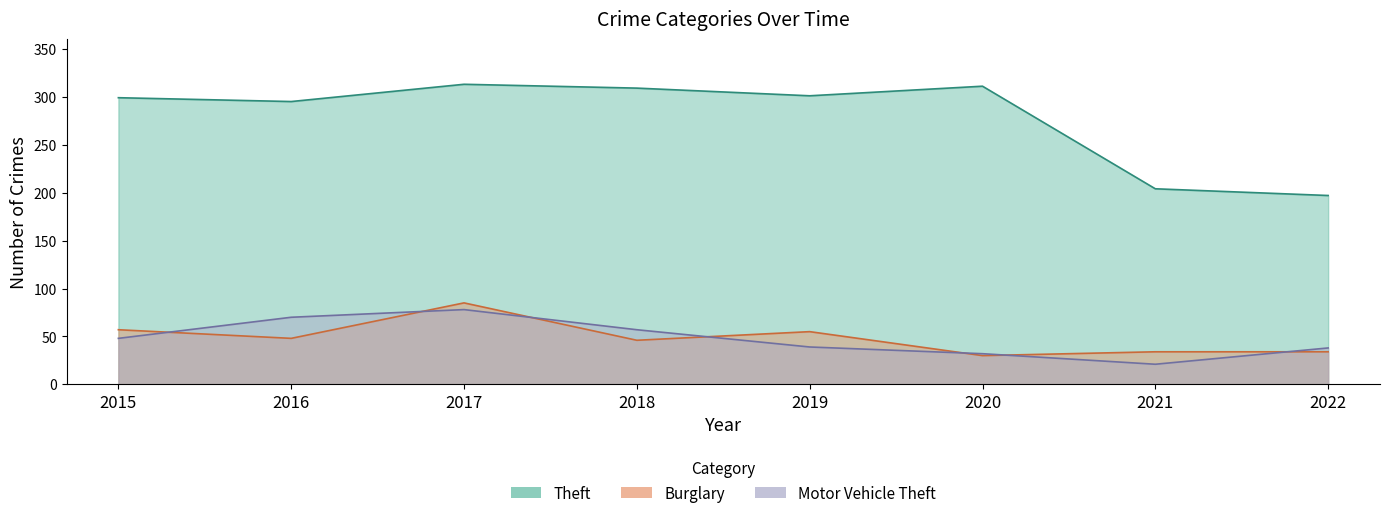

Which series has the largest range (max minus min)?

Theft